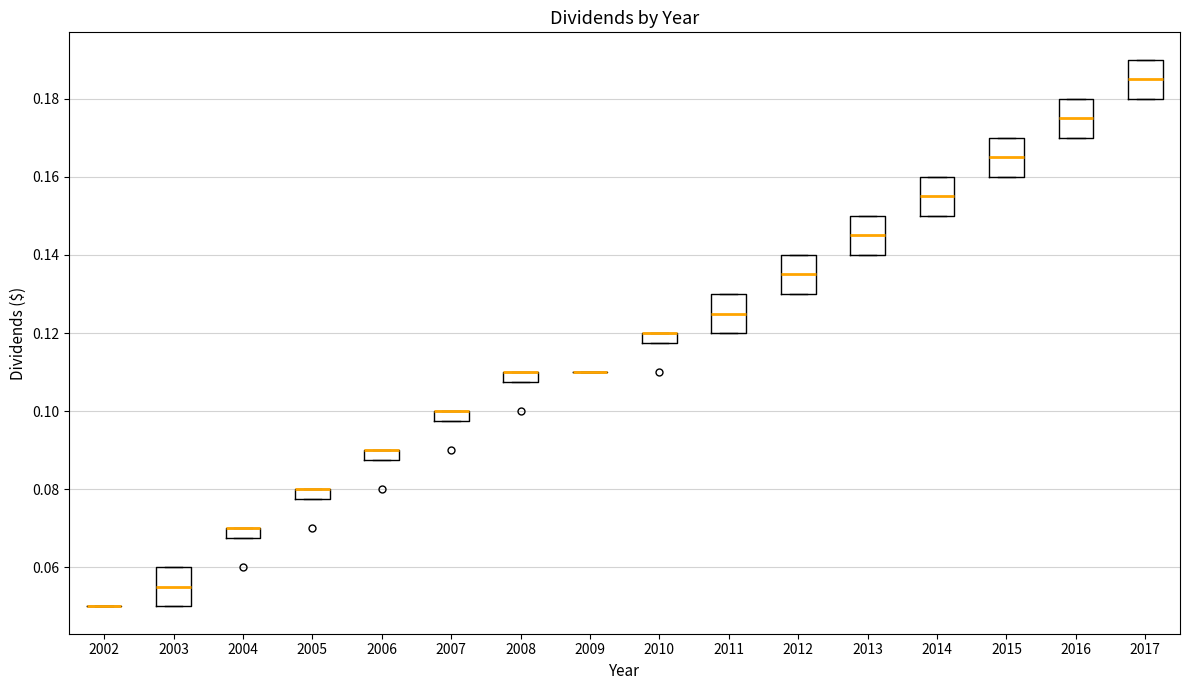

Where does the median line of the box at x = 2013 sit on the y-axis? The values are not printed on the chart, so give them approximately, as read against the axis.

0.146